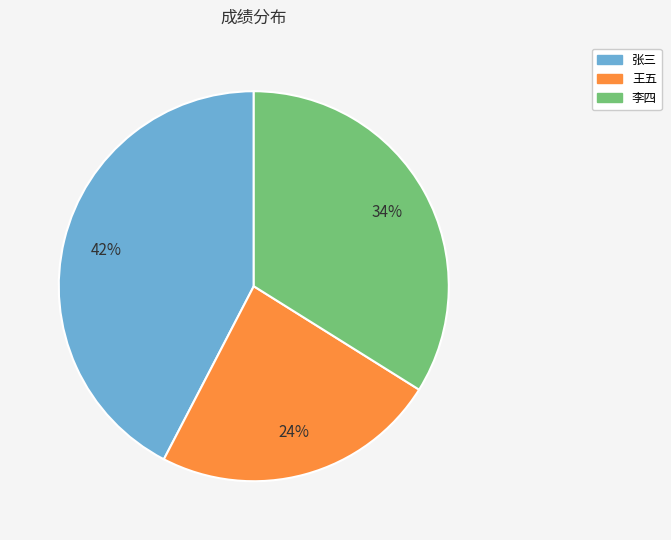

What percentage is the 王五 slice, to the nearest percent?

24%